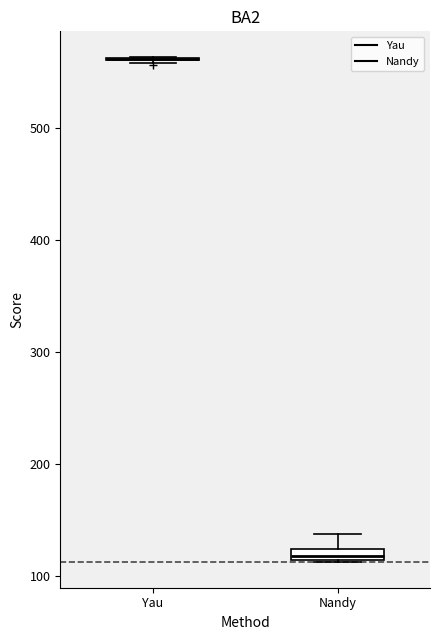

Where is the lower edge of the box for Nandy on the y-axis? The values are not printed on the chart, so give them approximately, as read against the axis.

110